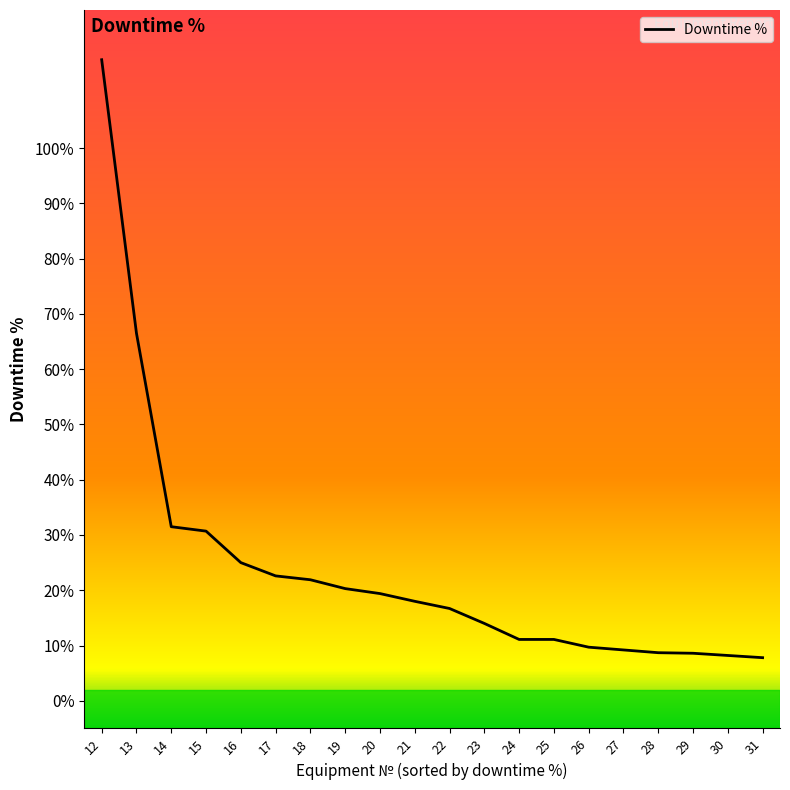

What is the change in value from 16 to 26?

-15.3